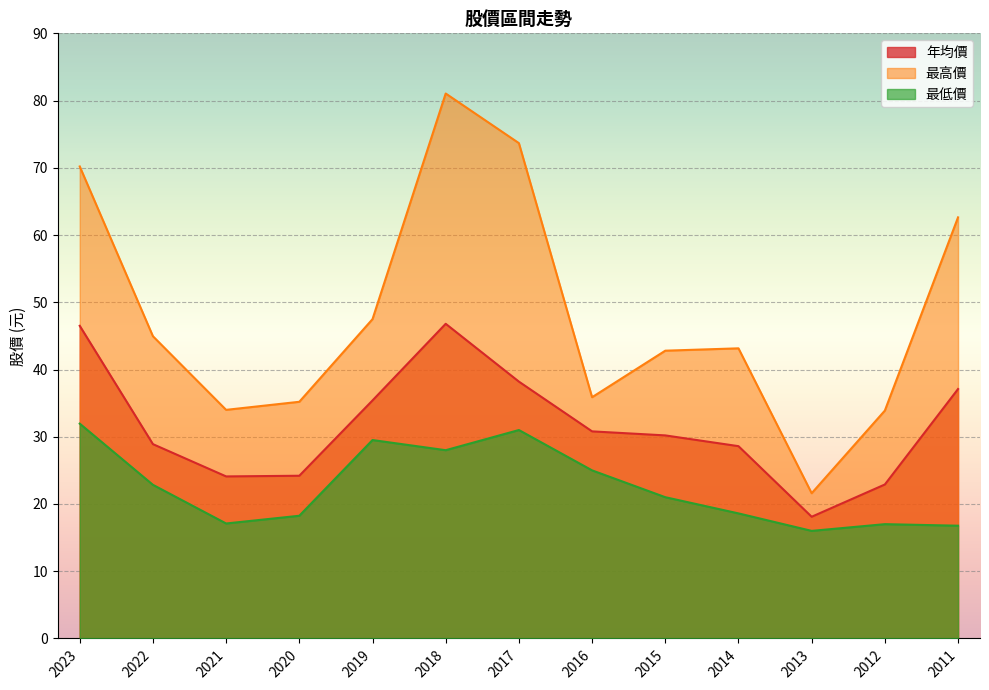

What is the approximate value of 最高價 at 2021?

34.0